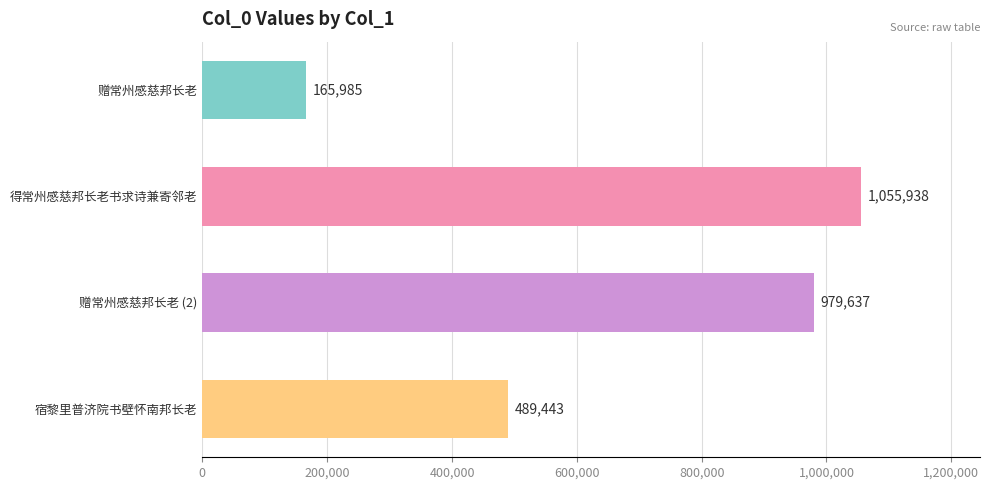

What is the change in value from 赠常州感慈邦长老 to 得常州感慈邦长老书求诗兼寄邻老?

+889953